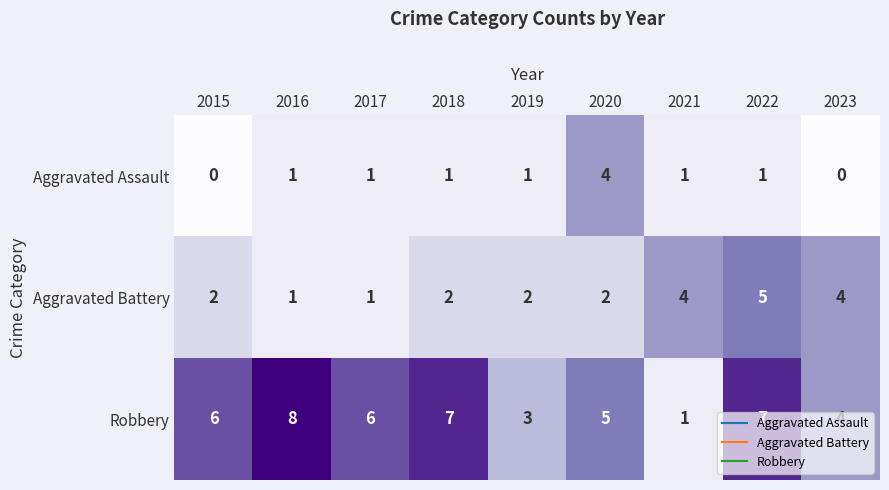

Where is Robbery nearest to the value 4?

2023